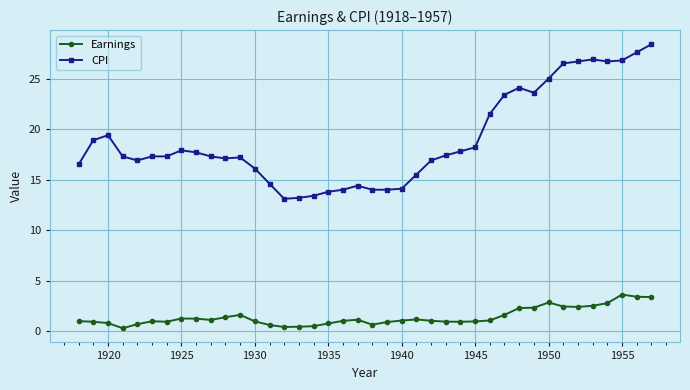

True or false: Earnings has more than 1 points higher than both neighbors.

True